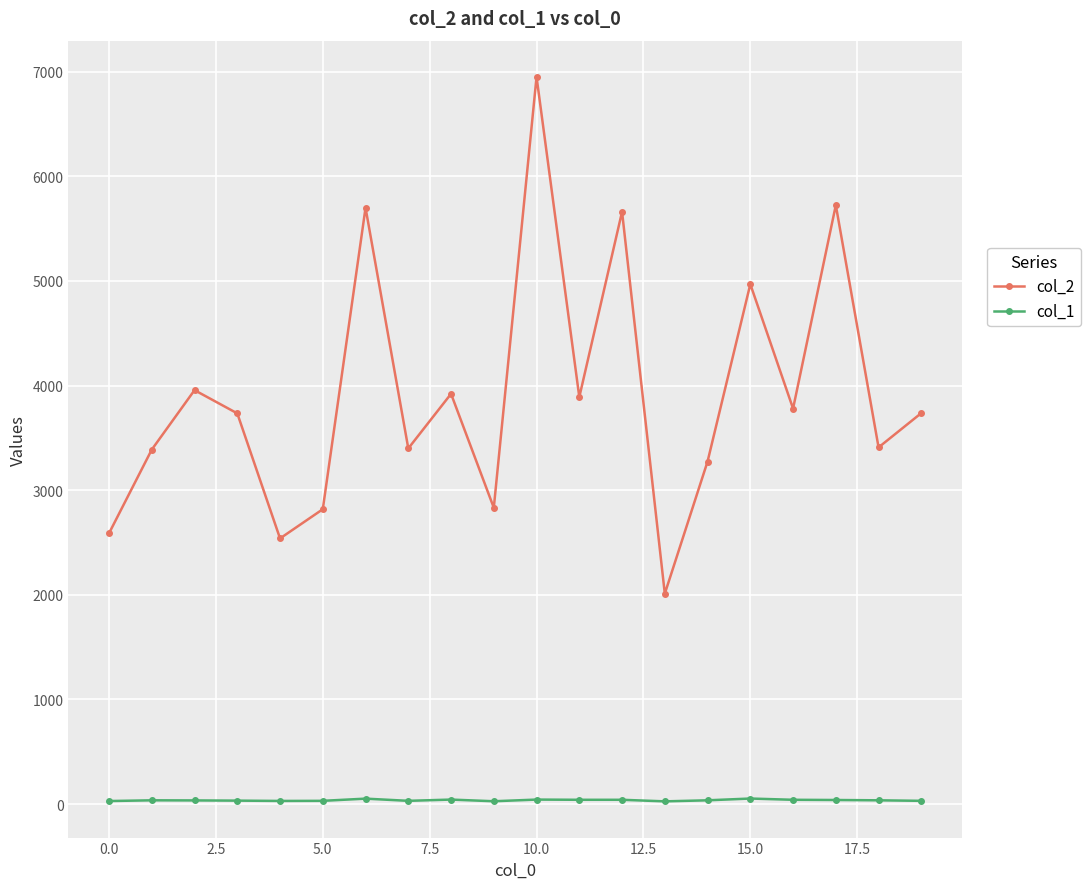

List the series in order of their peak value, highest first.

col_2, col_1